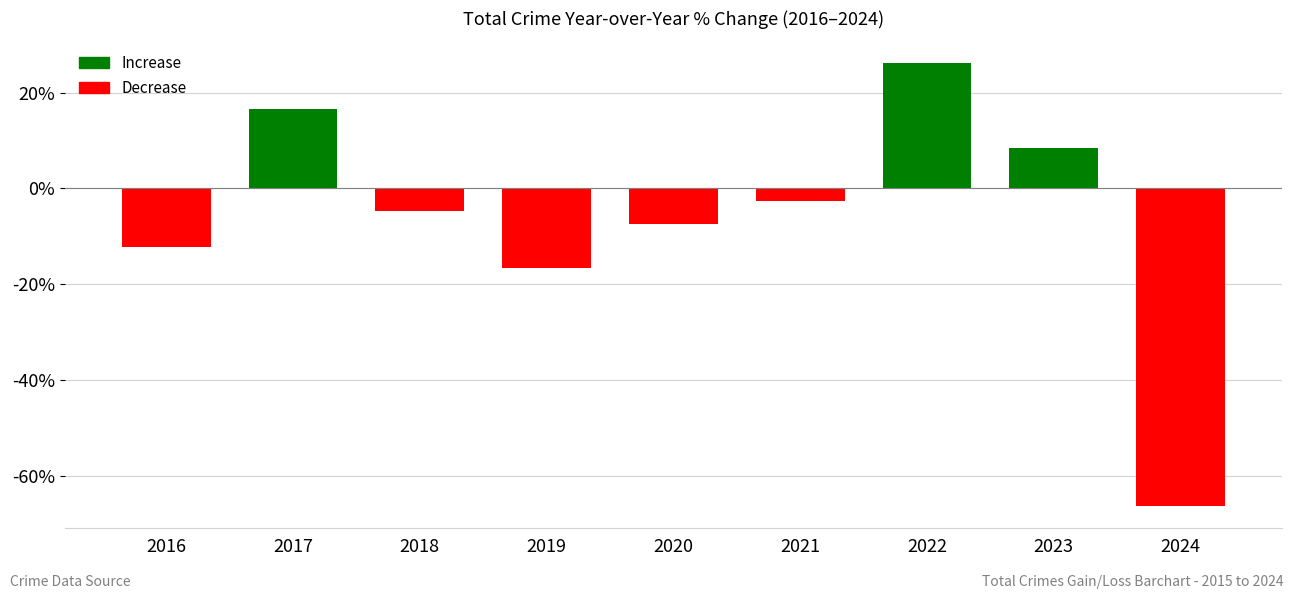

The chart shows a value of -11.6 at 2020. True or false?

False